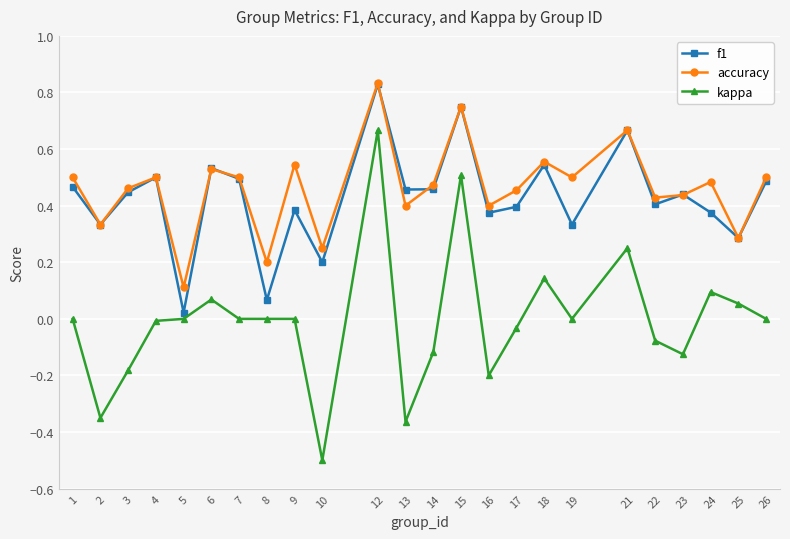

True or false: kappa and accuracy cross at least once.

False